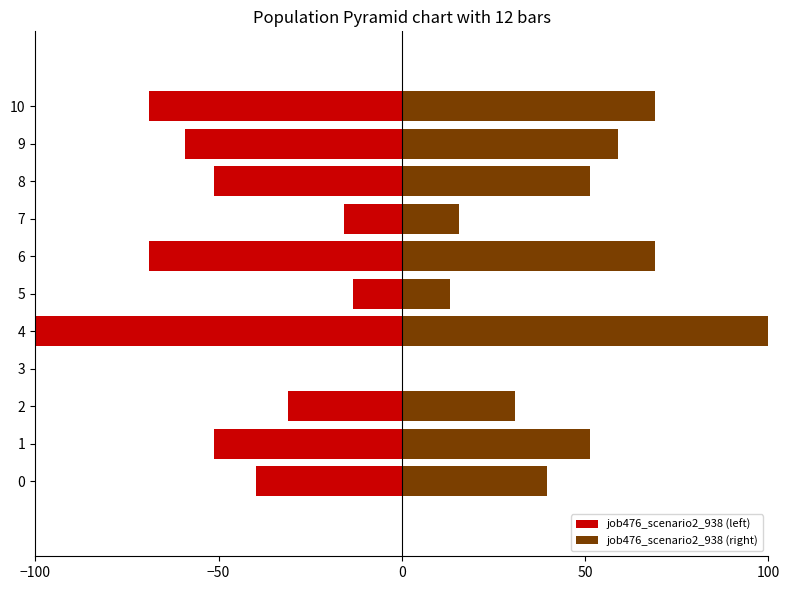

At how many categories does at least one series exceed -15?

11